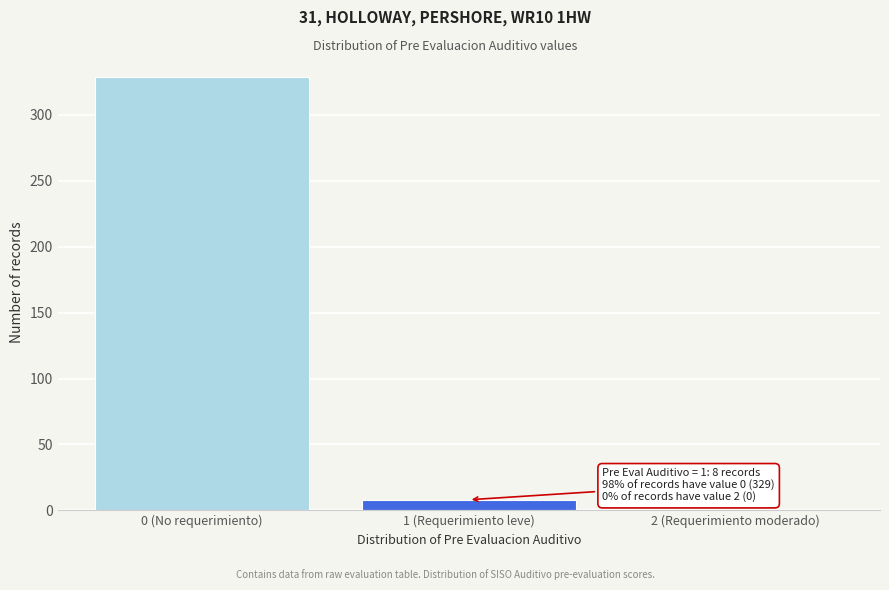

Reading left to right, transcribe all the data shown in this chart.

0 (No requerimiento)=329	1 (Requerimiento leve)=8	2 (Requerimiento moderado)=0